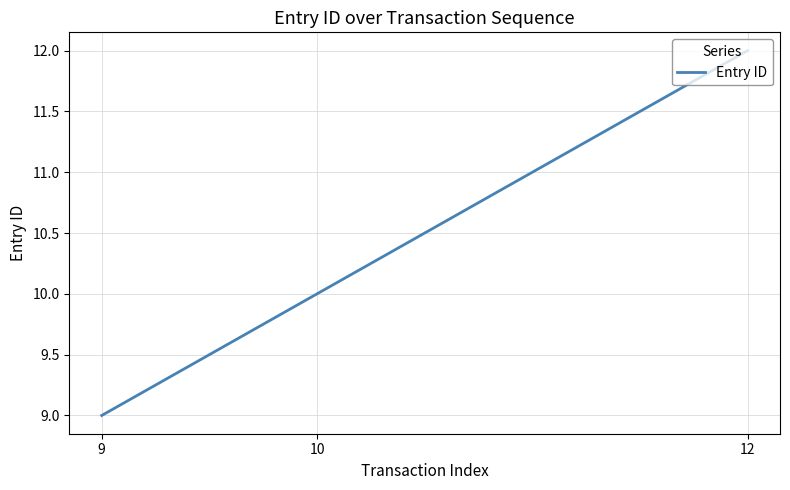

Rank the categories by value from lowest to highest.

9, 10, 12